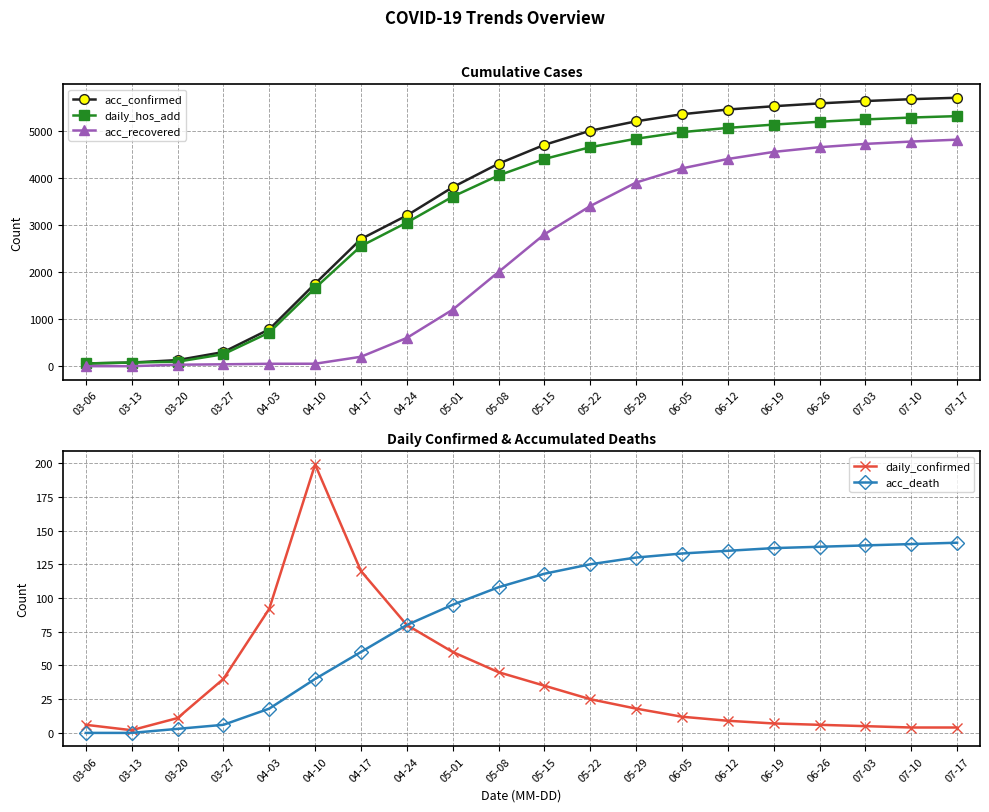

What is the label of the 11th point from the right?

05-08